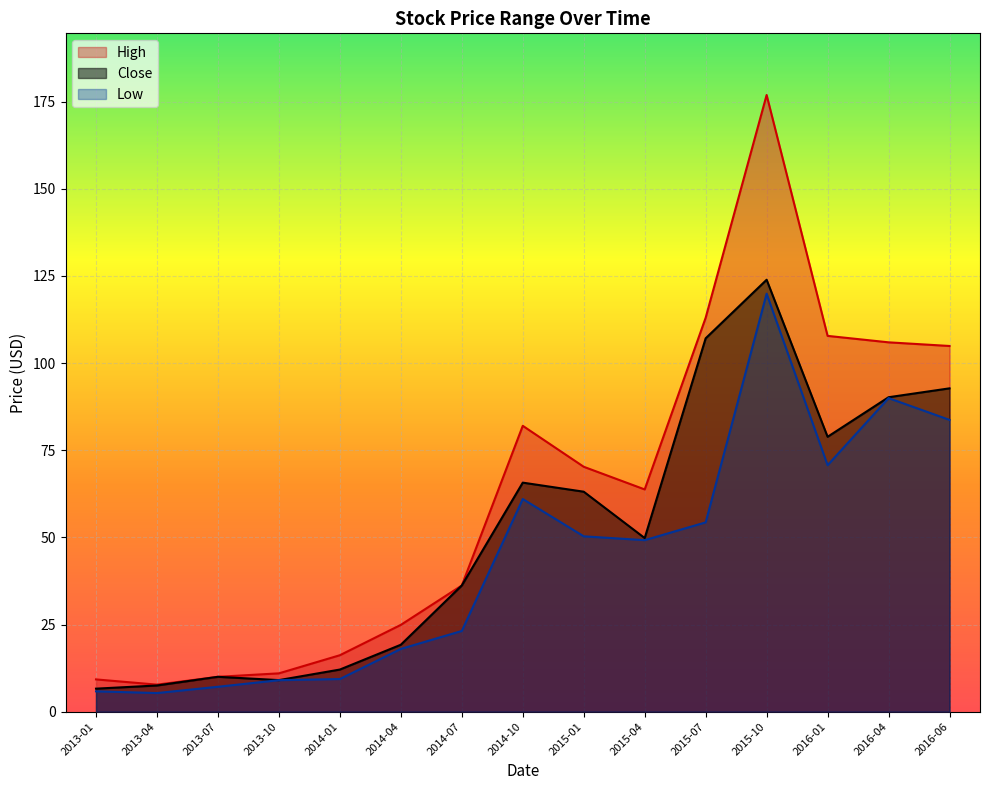

What is the approximate value of Close at 2013-07?

10.0